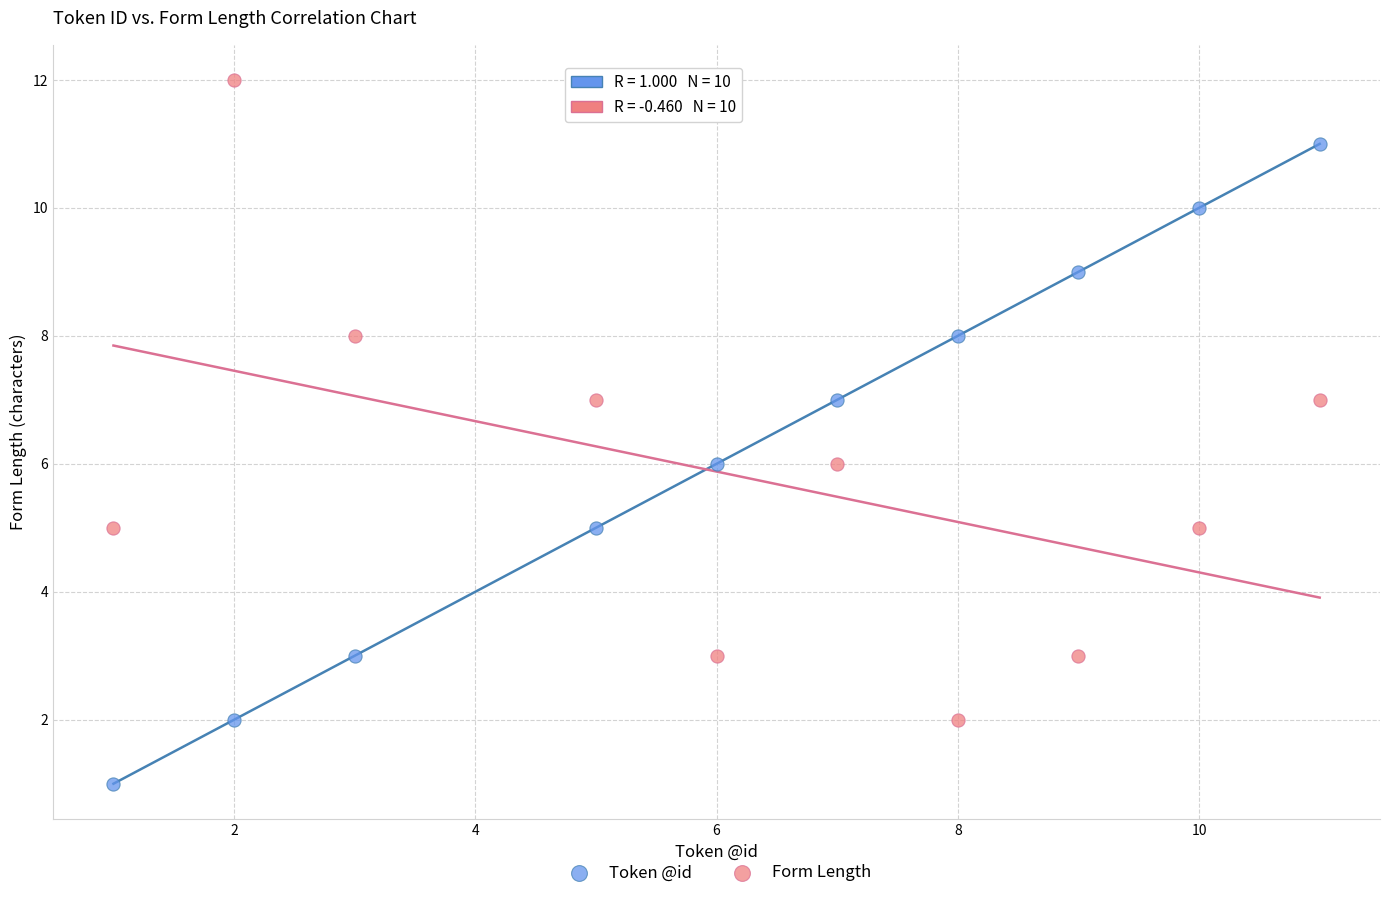

Which series contains the highest Y value?

Form Length